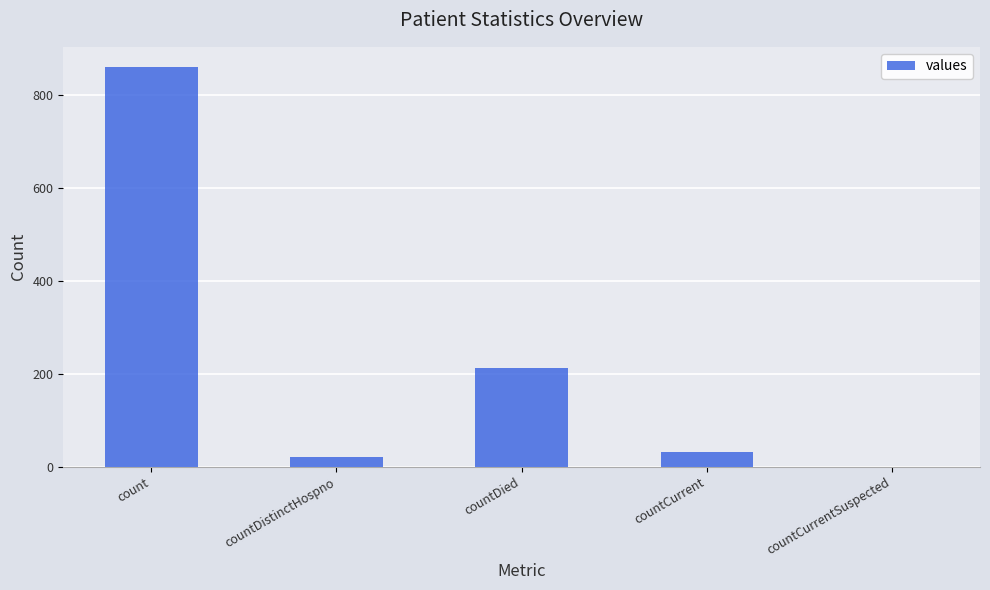

At which label is the value closest to 430?

countDied